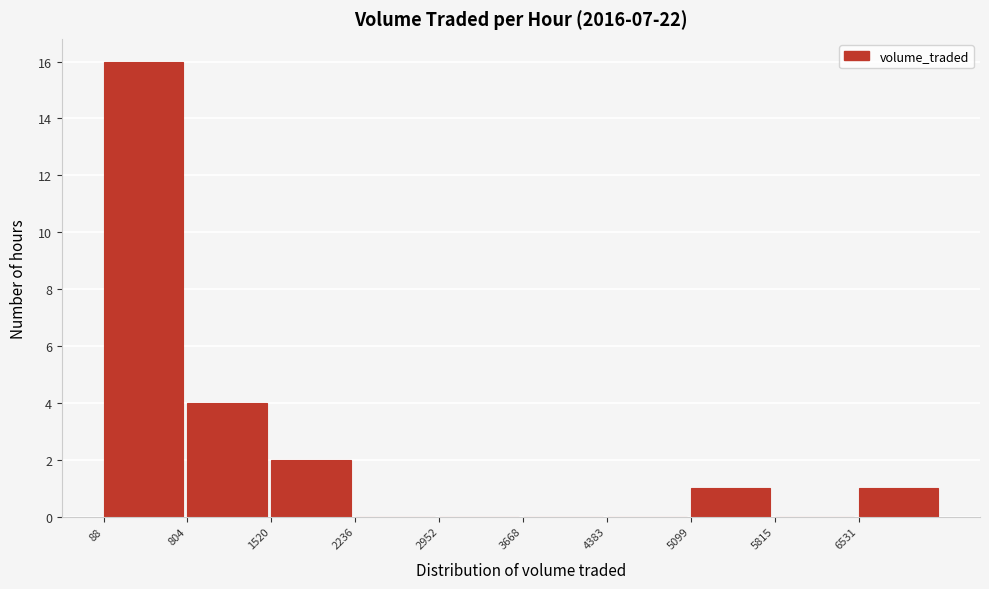

Reading left to right, list every bar in this chart as the range it spans on the x-axis followed by its height. Neither the bar edges nor the heights are printed on the chart, so give them approximately, as read against the axes.

100 to 800: 16
800 to 1500: 4
1500 to 2200: 2
2200 to 3000: 0
3000 to 3700: 0
3700 to 4400: 0
4400 to 5100: 0
5100 to 5800: 1
5800 to 6500: 0
6500 to 7200: 1